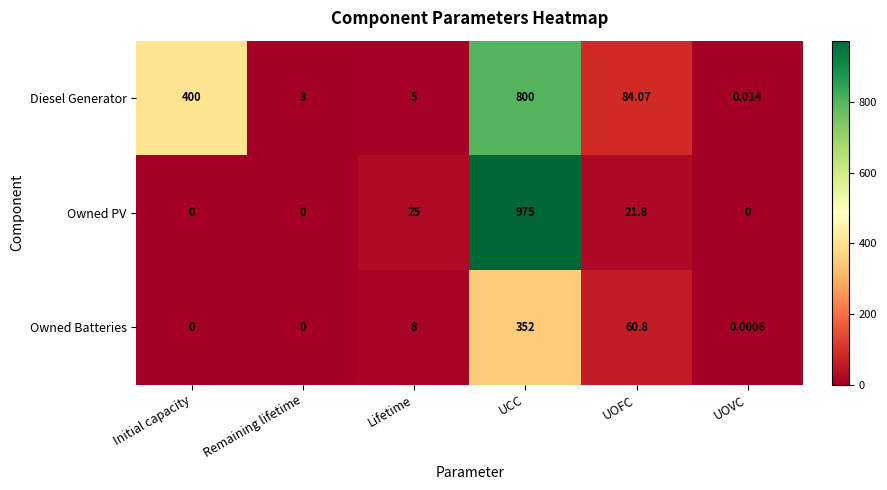

Which category has the highest value in the Owned Batteries series?

UCC